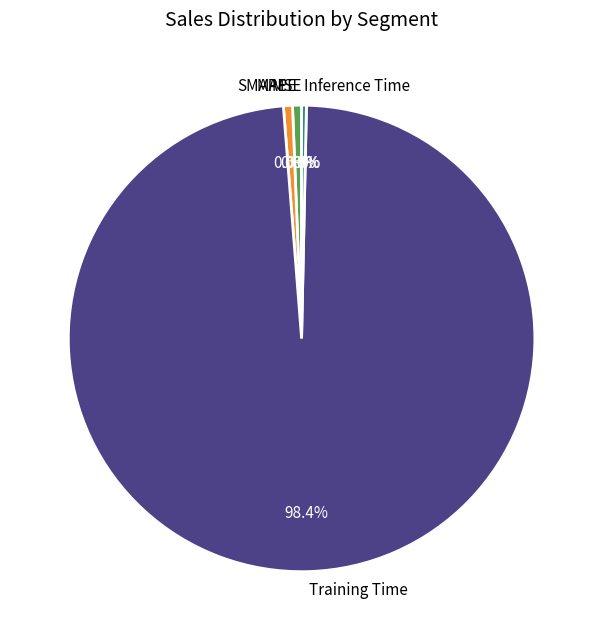

Is it true that Training Time is 98% of the pie?

True